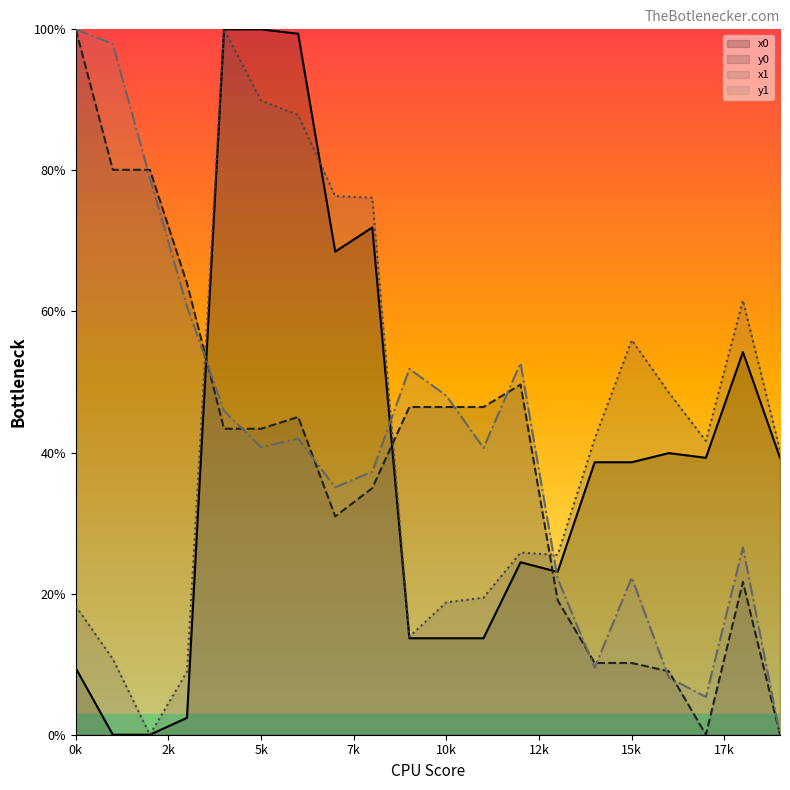

List the series in order of their peak value, highest first.

x0, y0, x1, y1